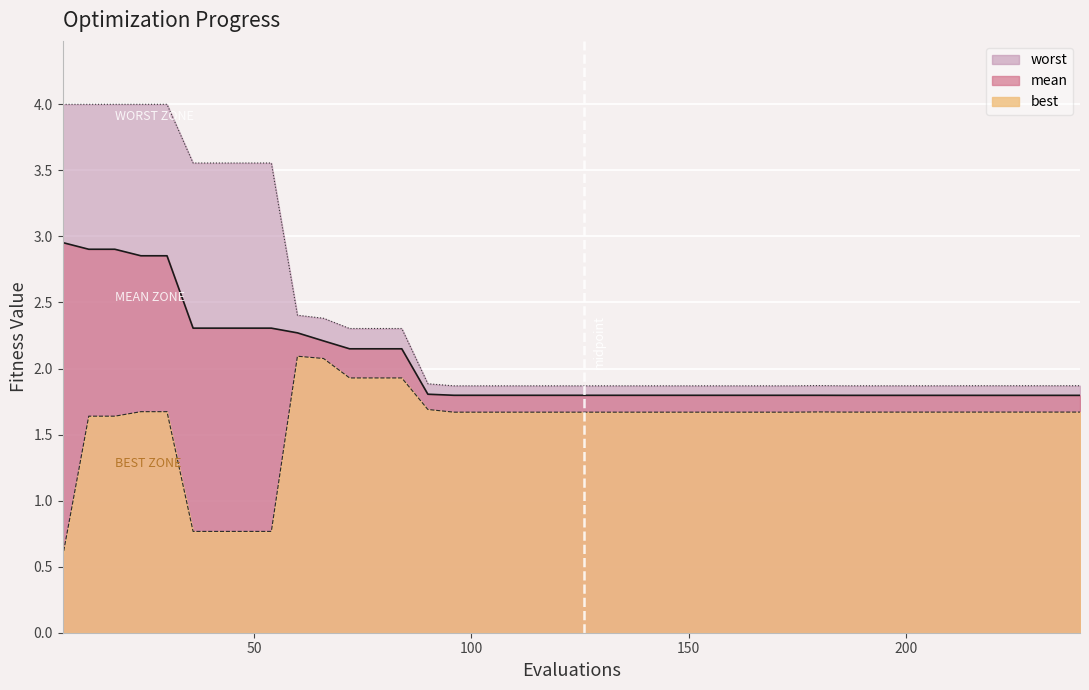

True or false: best_line has a value of 0.4 at 27.

False